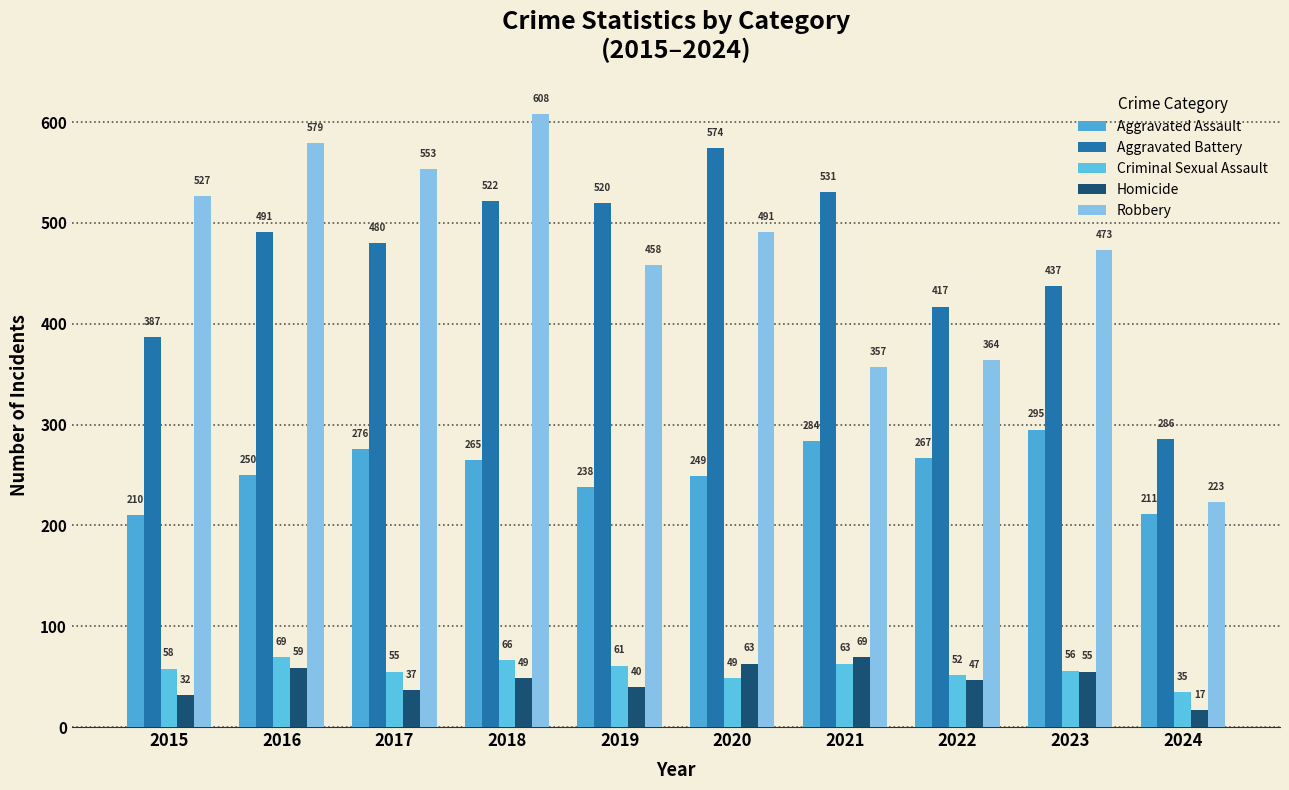

Which category has the lowest value in the Homicide series?

2024